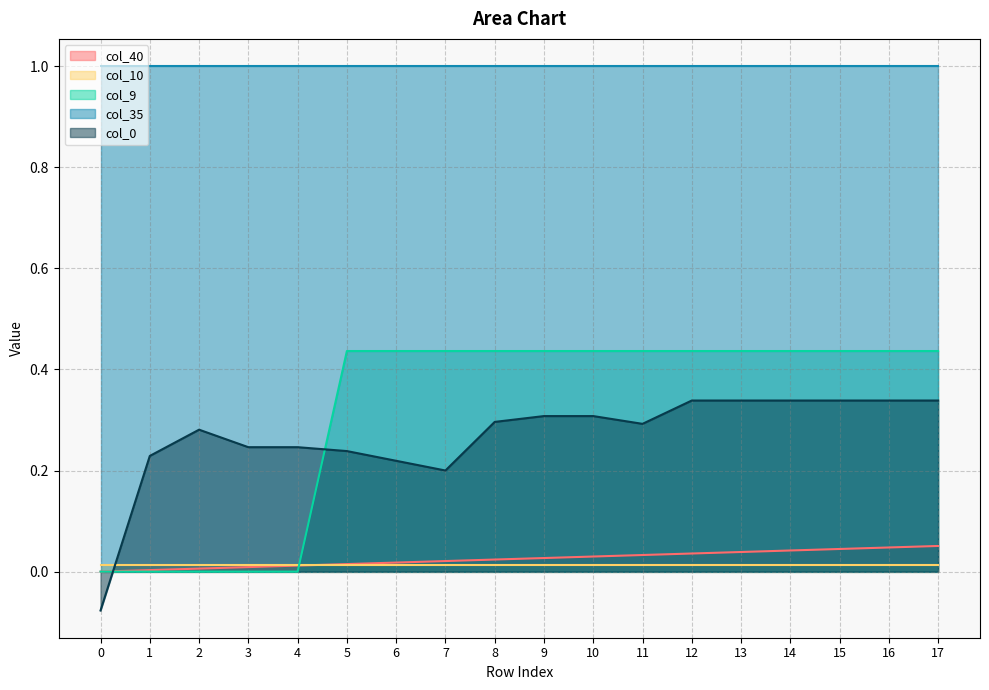

Which series has the largest total across all categories?

col_35